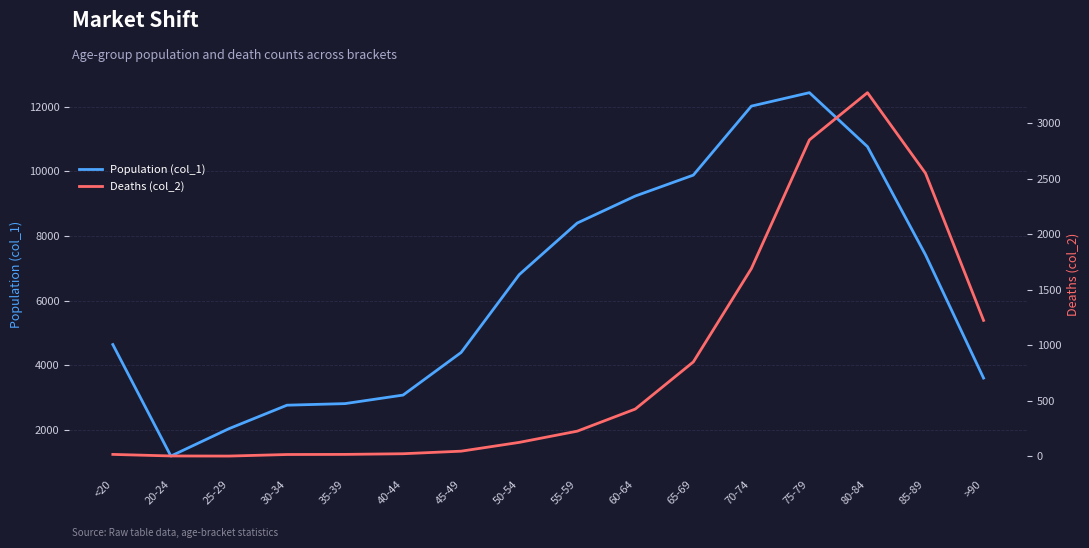

Reading left to right, transcribe all the data shown in this chart.

Population (col_1): 4641	1191	2038	2765	2814	3078	4396	6803	8400	9236	9883	12018	12434	10764	7417	3604
Deaths (col_2): 18	4	3	17	18	24	47	126	227	426	850	1690	2848	3273	2548	1224